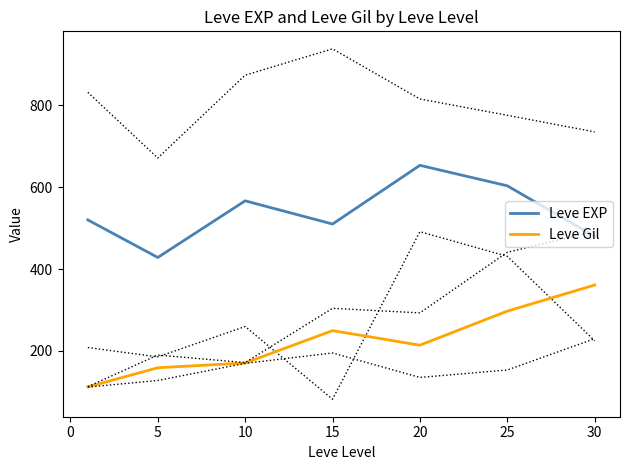

True or false: Leve EXP has more than 0 interior local peaks.

True